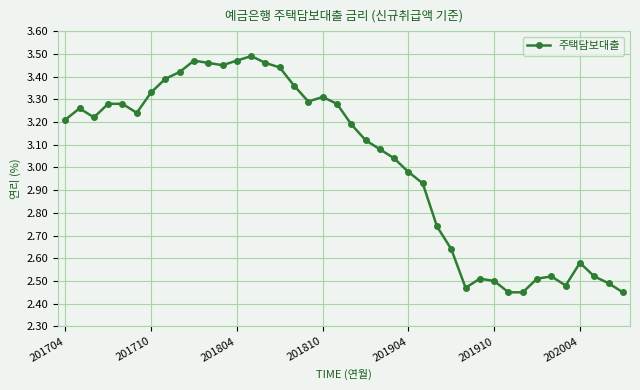

Is this an area chart (filled region under the line)?

No